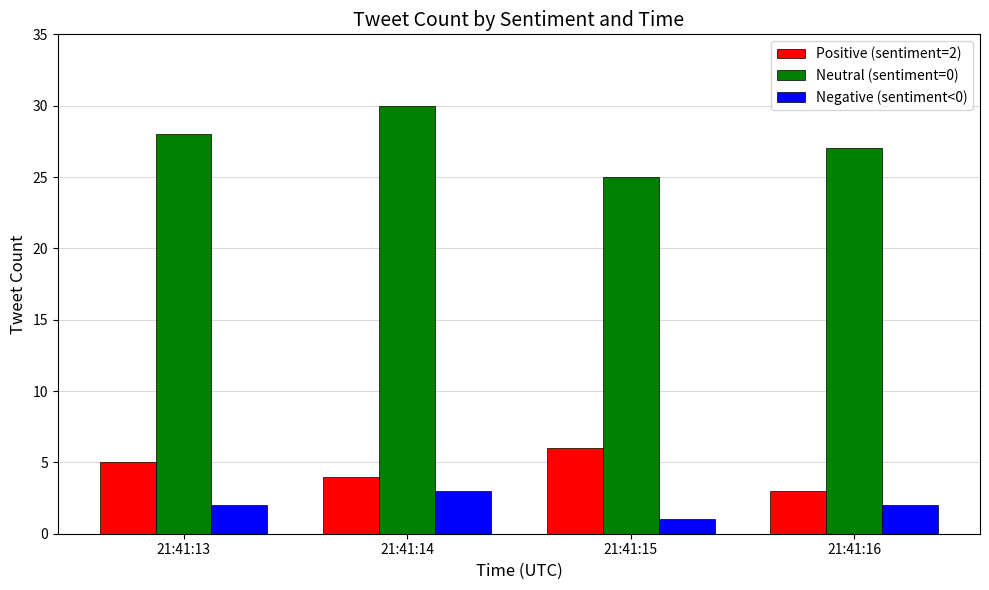

What is the value of the Negative (sentiment<0) bar at the 3rd from the left?

1